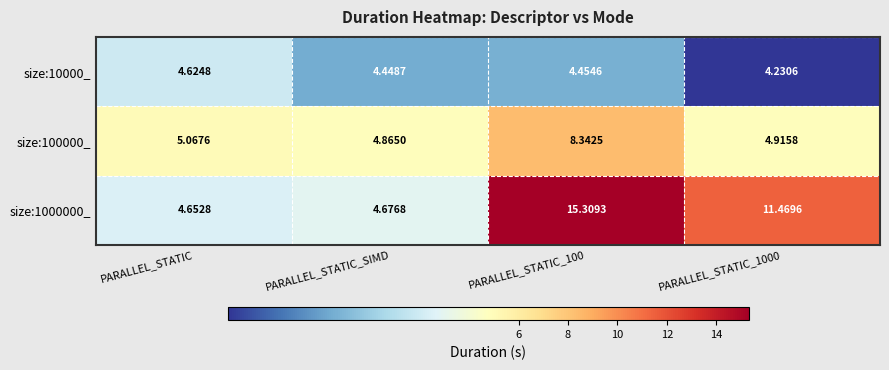

At which label is size:100000_ closest to 6?

PARALLEL_STATIC